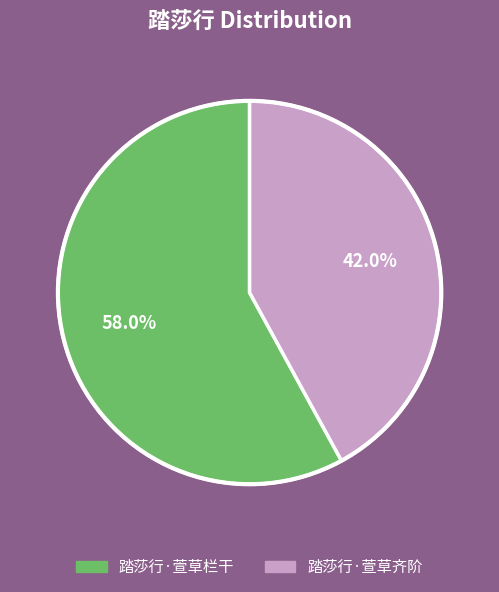

How many slices are in this pie chart?

2